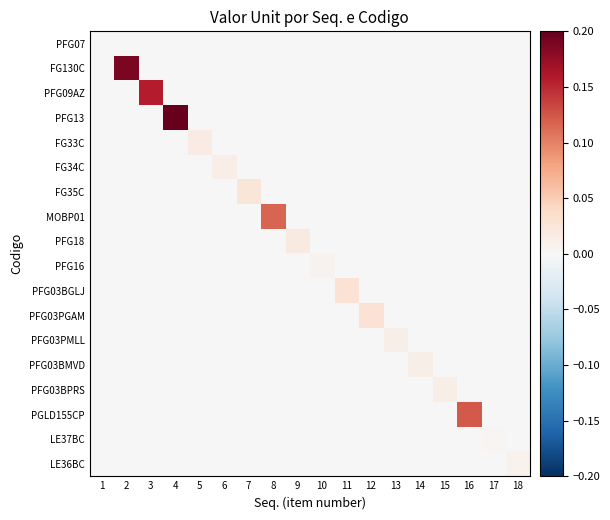

What is the maximum value shown in the chart?

0.2